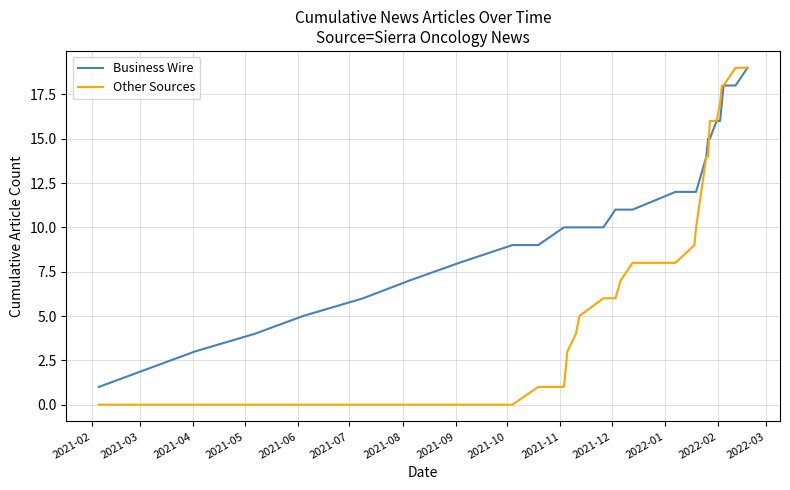

Which series has the widest spread of values?

Other Sources